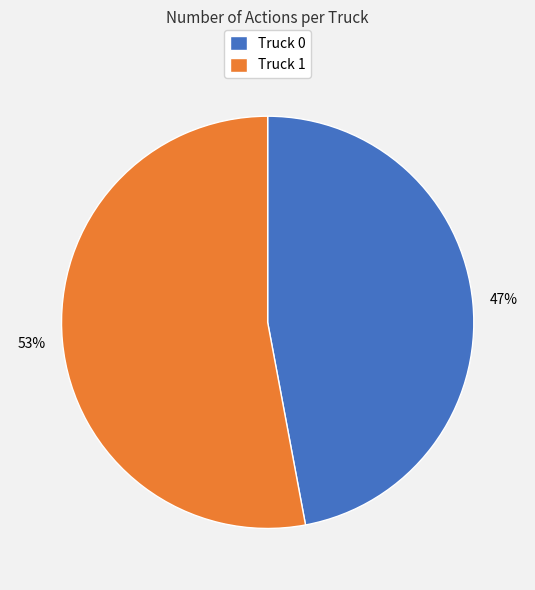

To the nearest percent, what is the difference between the Truck 1 and Truck 0 slice percentages?

6%